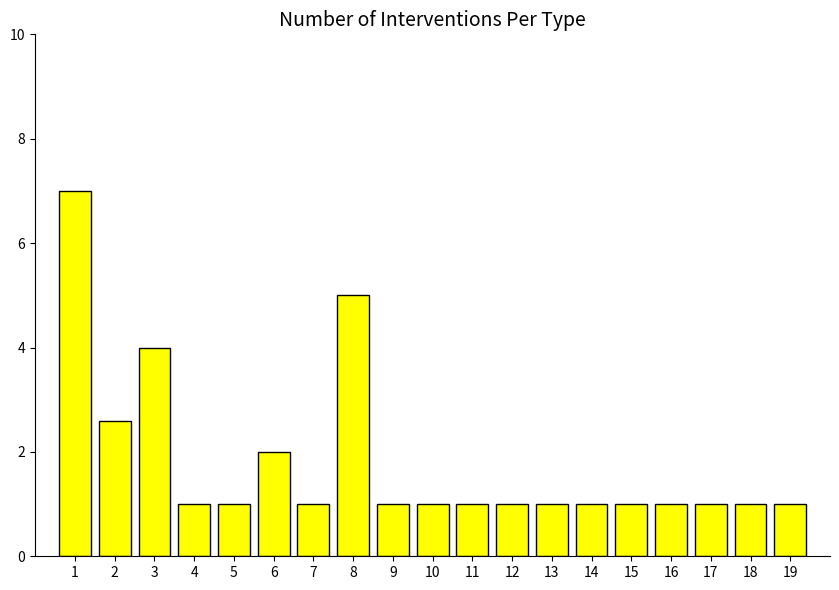

Which label corresponds to the largest value in the chart?

1